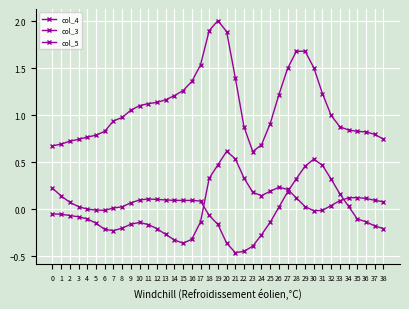

How many distinct data groups are displayed?

3